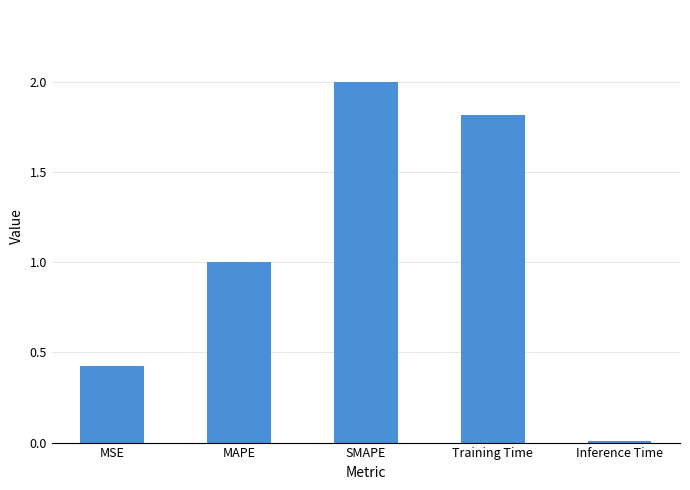

What is the sum of all values?

5.2